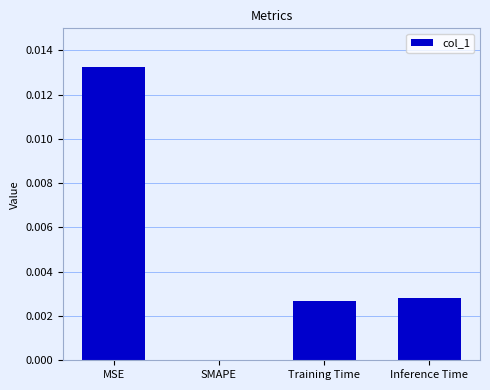

The value at Training Time is 0.0. True or false?

True